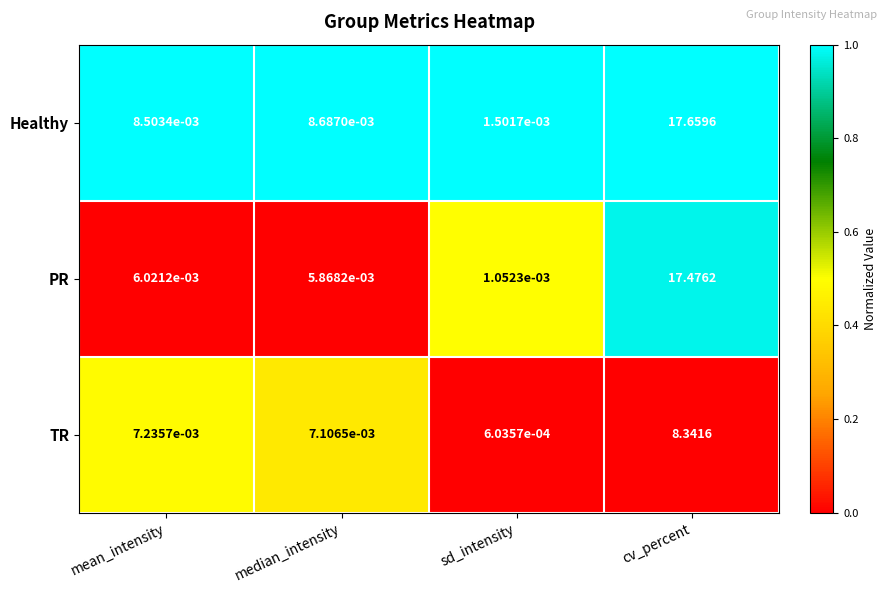

At which label is TR closest to 4?

mean_intensity